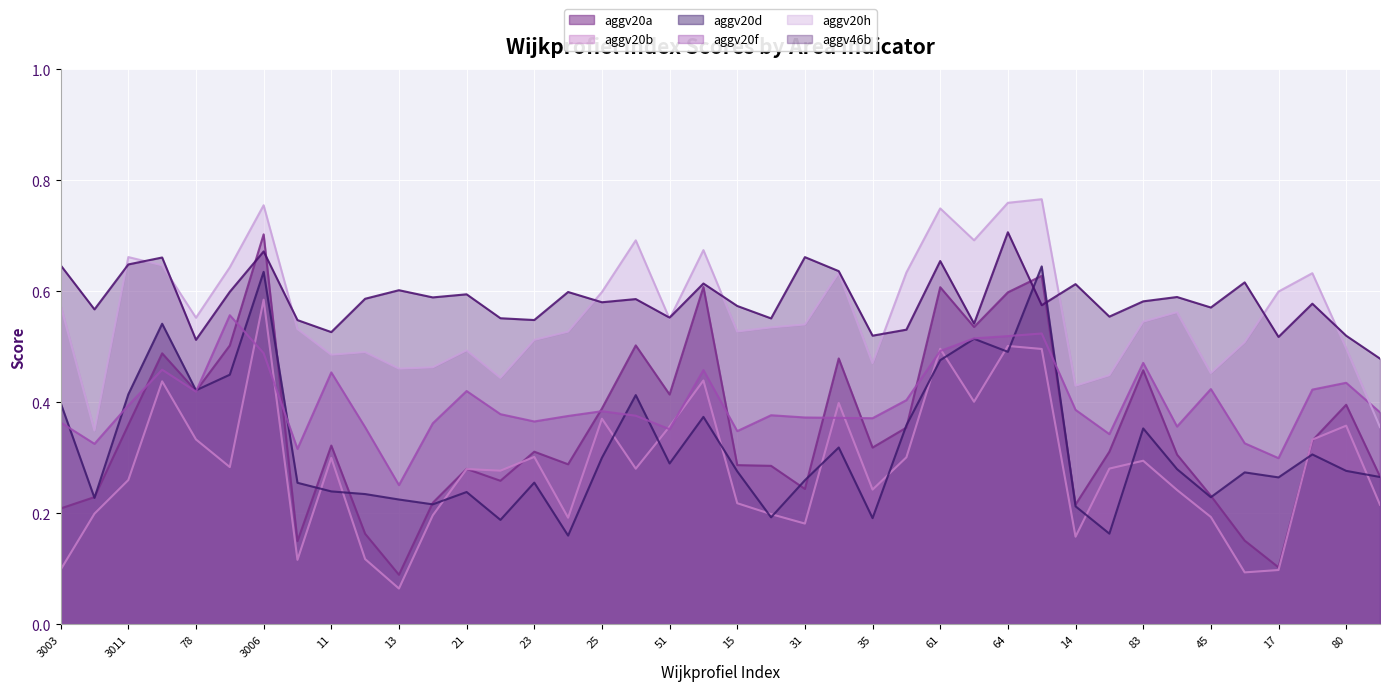

True or false: aggv20h and aggv20f cross at least once.

True